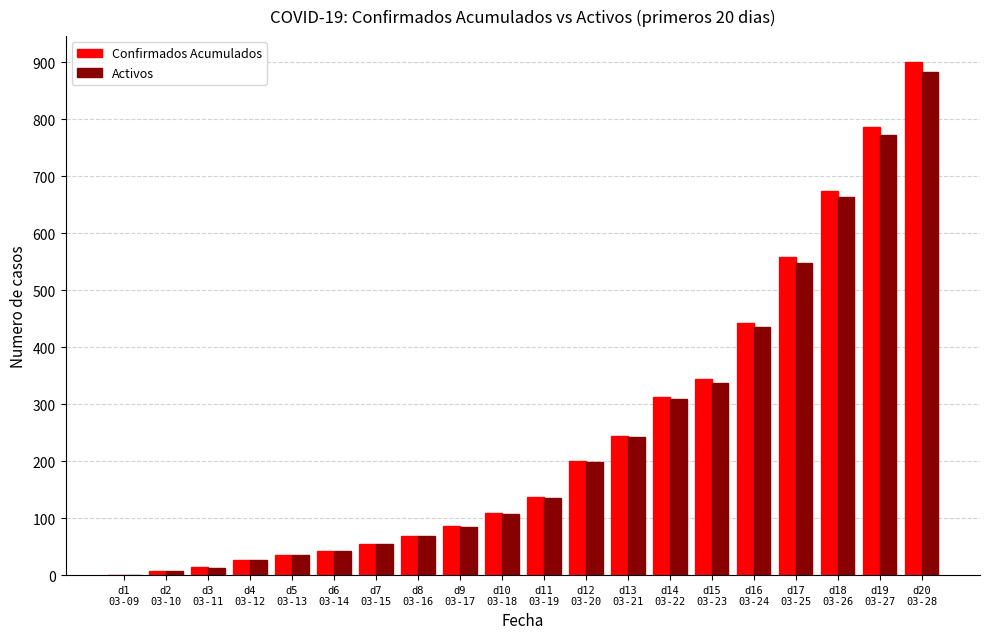

What are all the series names shown in the legend?

Confirmados Acumulados, Activos